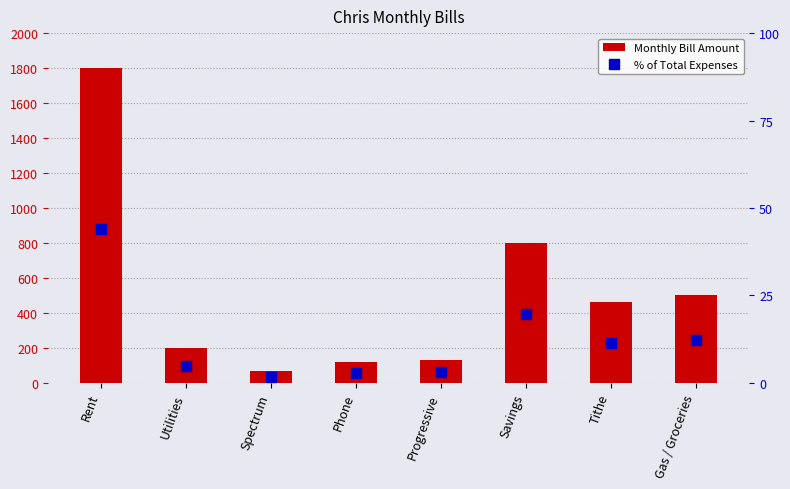

Rank the series at Progressive from lowest to highest value.

% of Total Expenses, Monthly Bill Amount